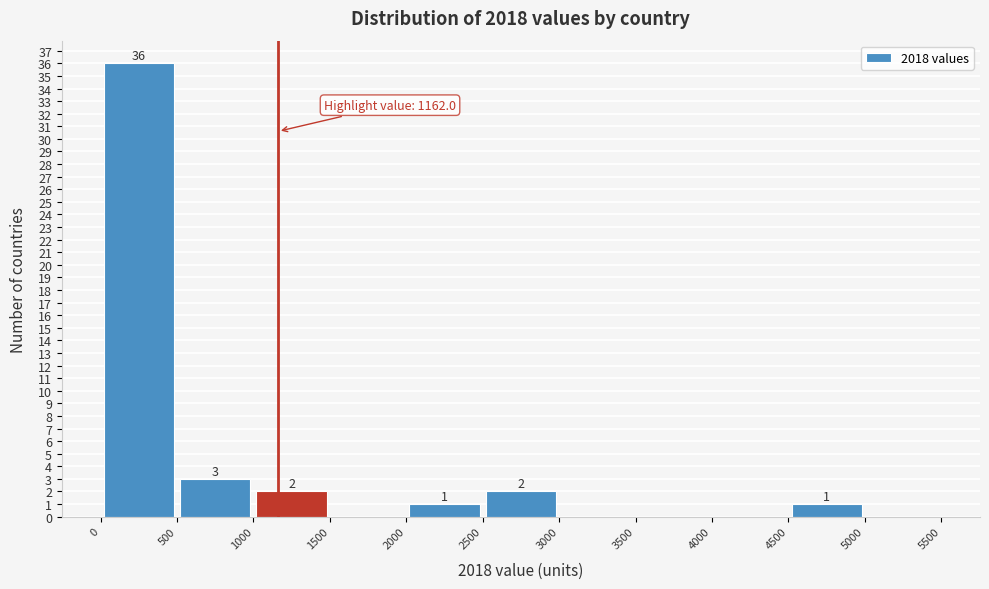

Which range on the x-axis has the tallest bar?

0 to 500